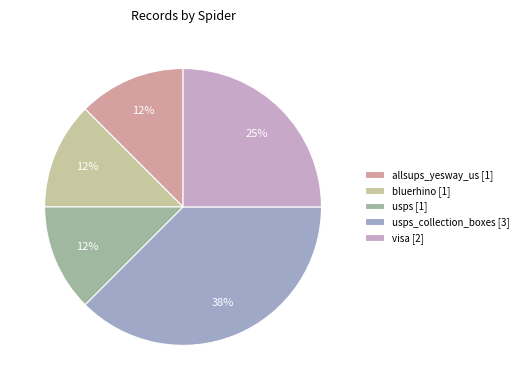

How many segments does this pie chart have?

5